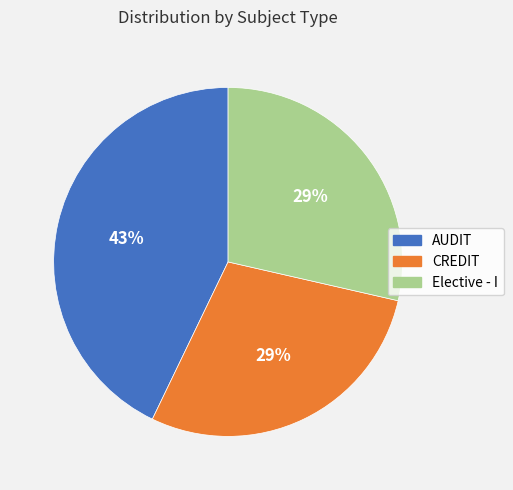

Which has a higher value, AUDIT or CREDIT?

AUDIT